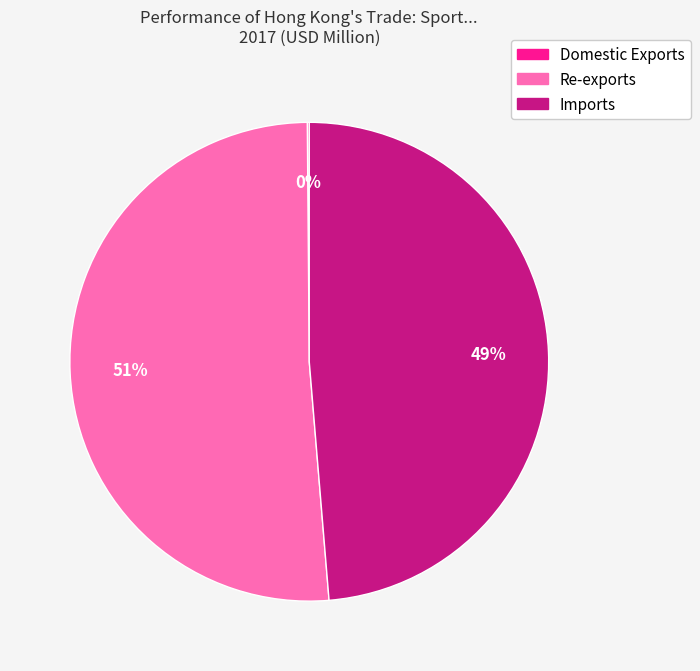

Which slice is the largest?

Re-exports